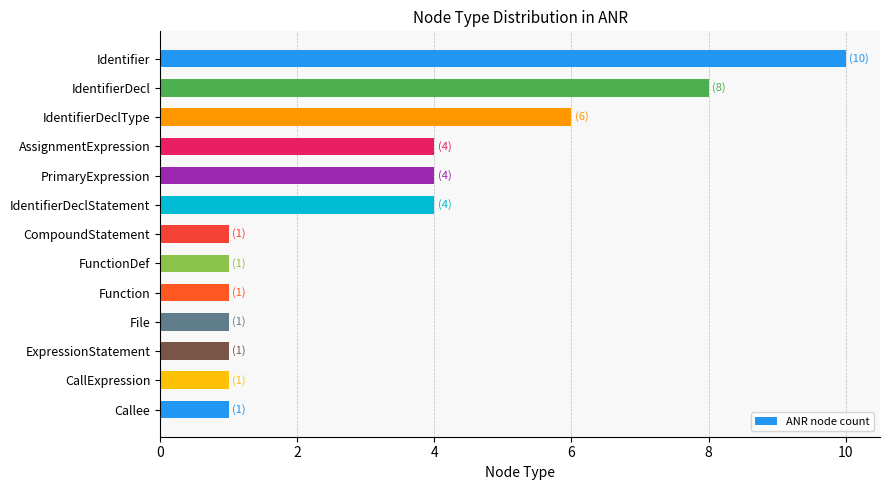

Read the value at AssignmentExpression.

4